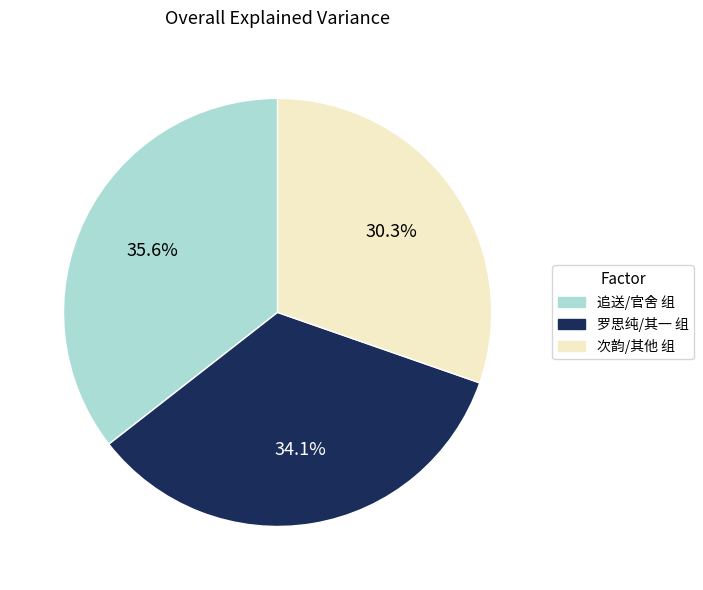

Between 追送/官舍 组 and 罗思纯/其一 组, which is larger?

追送/官舍 组